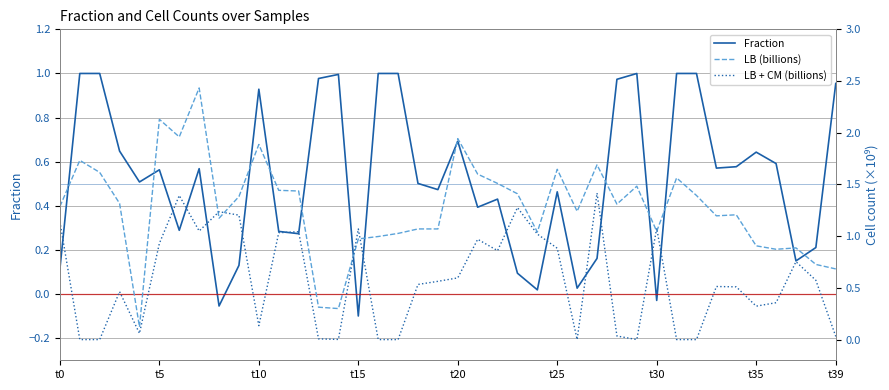

What is the highest value of the LB + CM (billions) series?

1.4